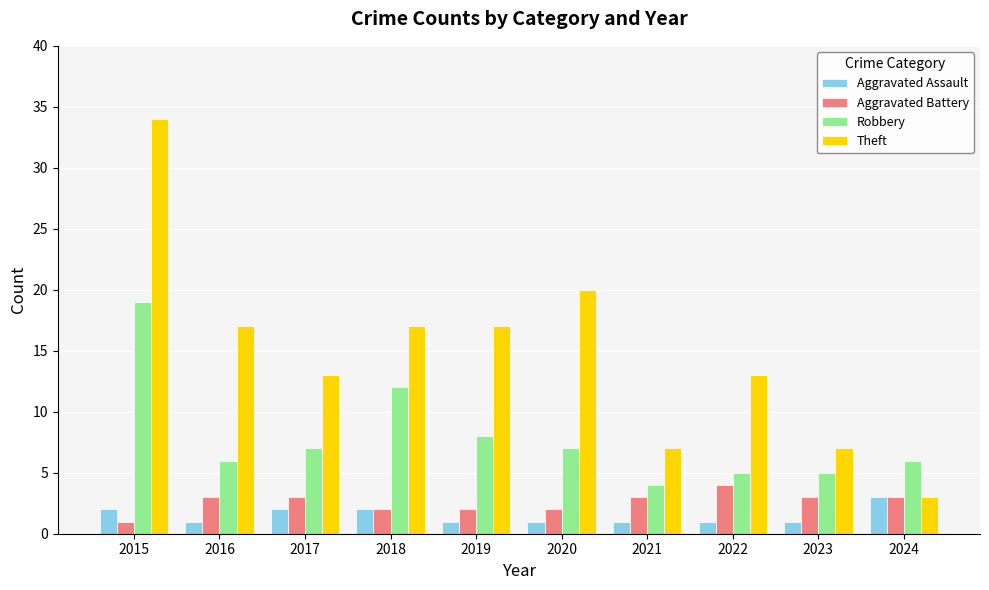

What is the value of the Aggravated Battery bar at the 2nd from the left?

3